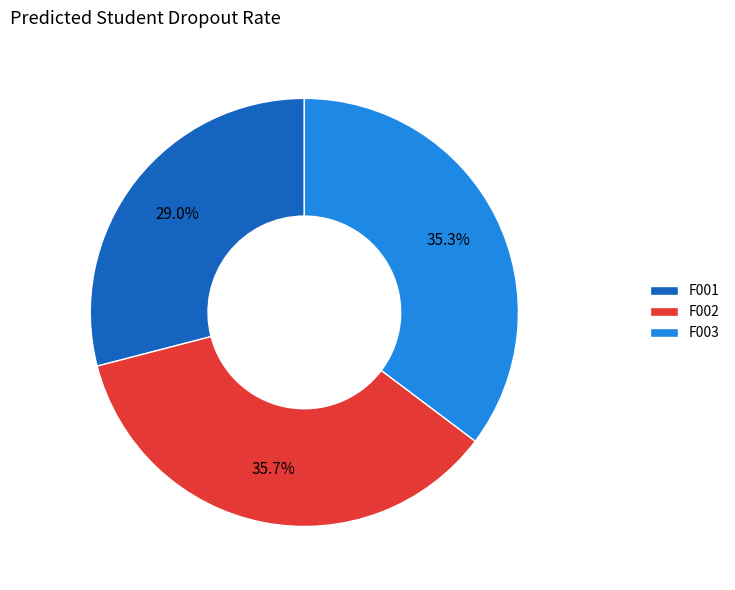

True or false: F002 accounts for 23% of the total.

False